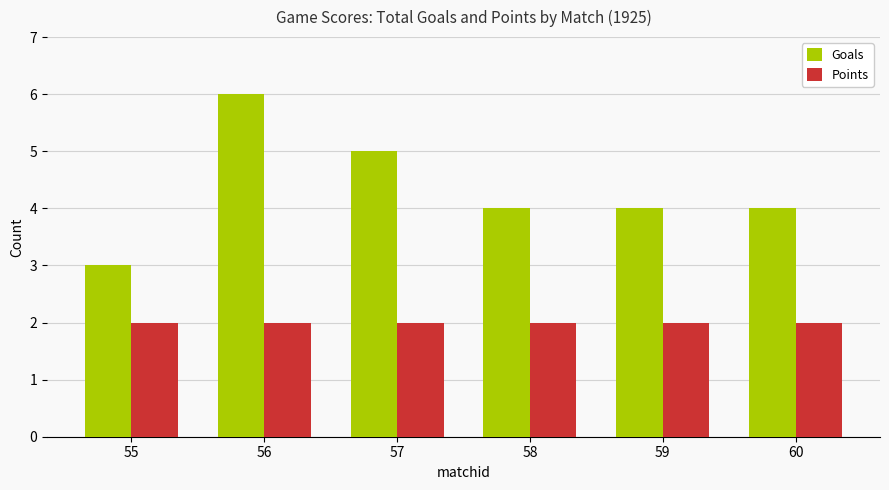

What is the difference between the maximum and minimum values in the Goals series?

3